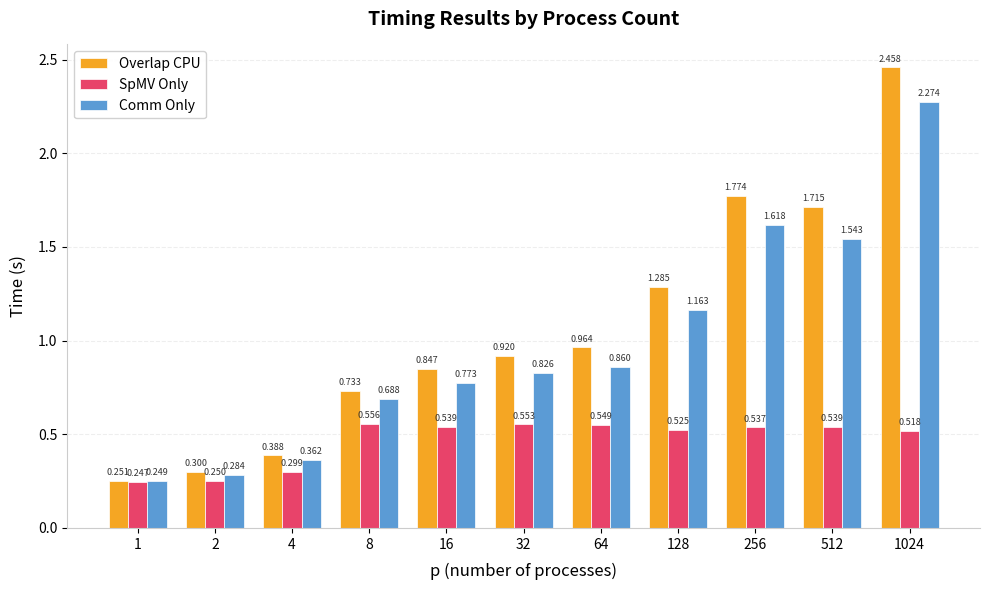

Is the value of Overlap CPU at 8 greater than the value of SpMV Only at 64?

Yes